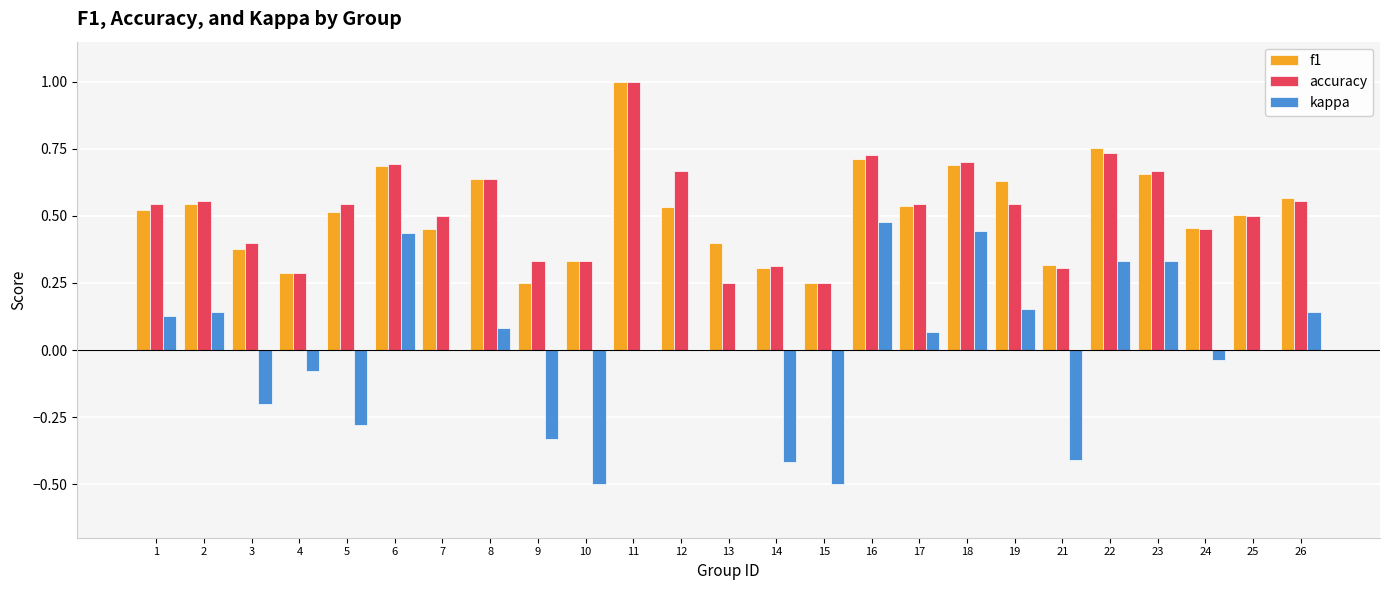

How many groups of bars are there?

25